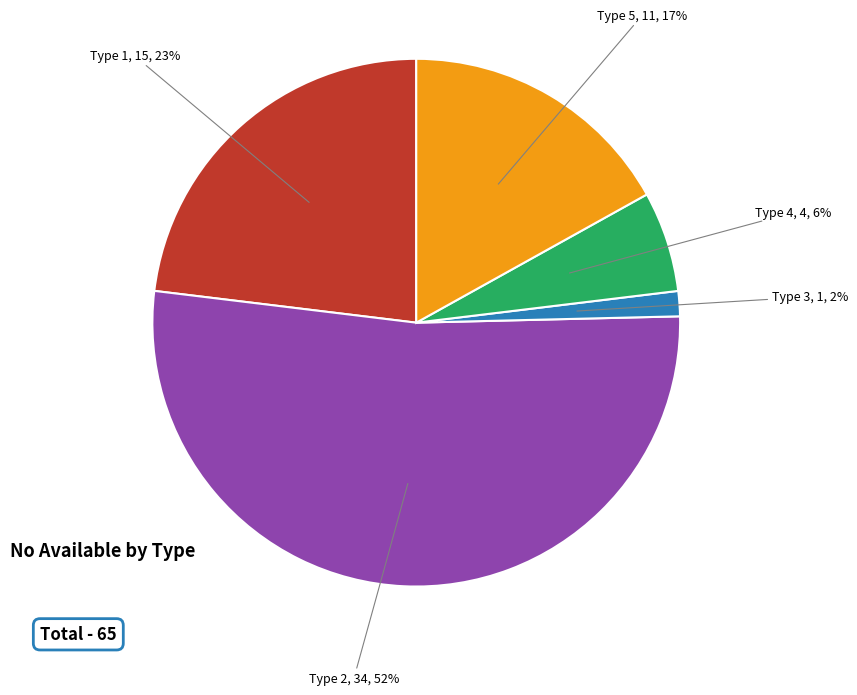

Combined, do Type 4 and Type 1 account for over 50%?

No